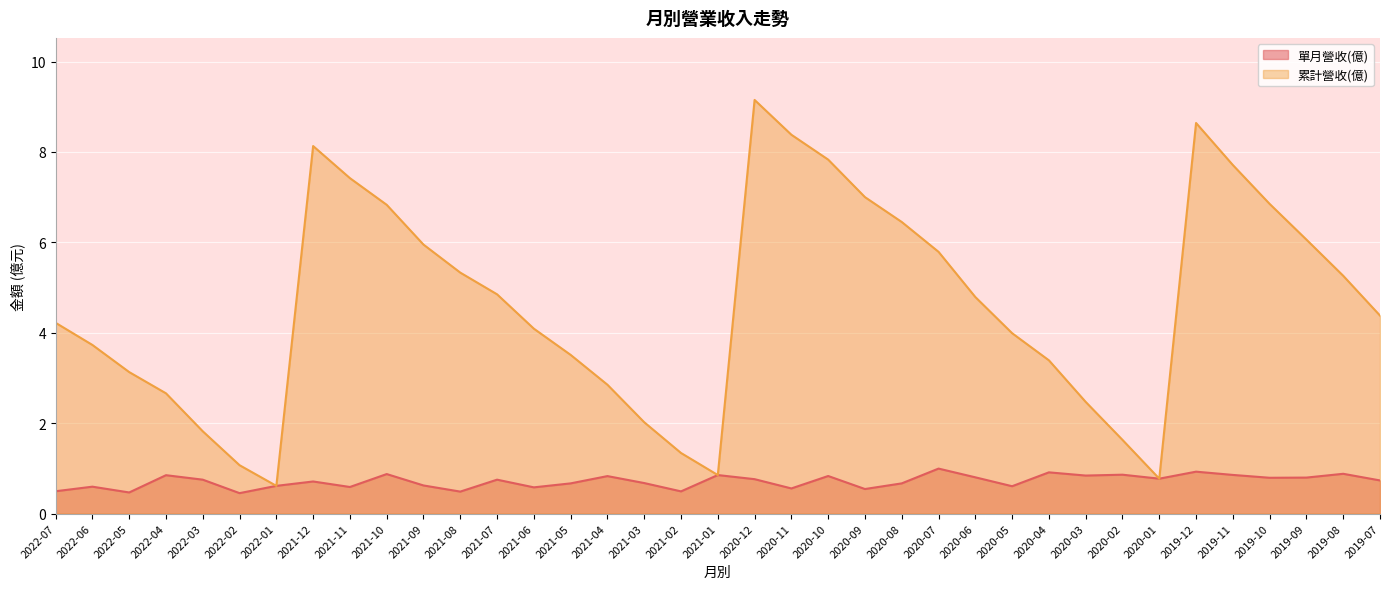

How many lines are shown in the chart?

2